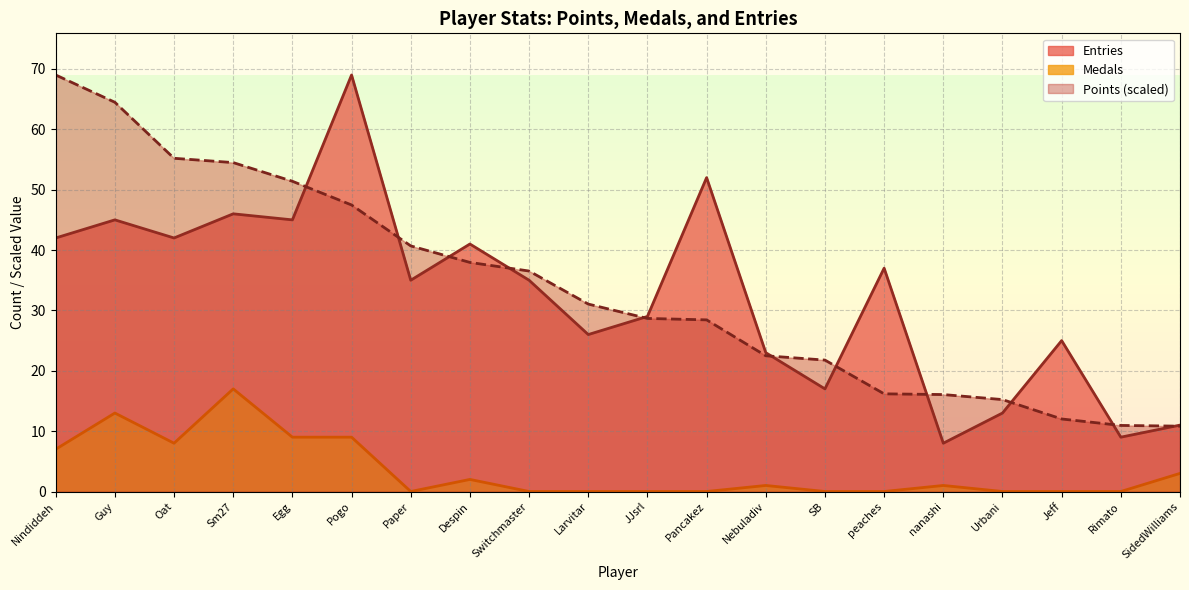

Reading left to right, list all the values displayed in this chart.

Points: Nindiddeh=69.0	Guy=64.5	Oat=55.2	Sm27=54.5	Egg=51.4	Pogo=47.5	Paper=40.7	Despin=38.0	Switchmaster=36.5	Larvitar=31.1	JJsrl=28.7	Pancakez=28.4	Nebuladiv=22.5	SB=21.8	peaches=16.2	nanashi=16.1	Urbani=15.2	Jeff=12.0	Rimato=10.9	SidedWilliams=10.8
Medals: Nindiddeh=7.0	Guy=13.0	Oat=8.0	Sm27=17.0	Egg=9.0	Pogo=9.0	Paper=0.0	Despin=2.0	Switchmaster=0.0	Larvitar=0.0	JJsrl=0.0	Pancakez=0.0	Nebuladiv=1.0	SB=0.0	peaches=0.0	nanashi=1.0	Urbani=0.0	Jeff=0.0	Rimato=0.0	SidedWilliams=3.0
Entries: Nindiddeh=42.0	Guy=45.0	Oat=42.0	Sm27=46.0	Egg=45.0	Pogo=69.0	Paper=35.0	Despin=41.0	Switchmaster=35.0	Larvitar=26.0	JJsrl=29.0	Pancakez=52.0	Nebuladiv=23.0	SB=17.0	peaches=37.0	nanashi=8.0	Urbani=13.0	Jeff=25.0	Rimato=9.0	SidedWilliams=11.0